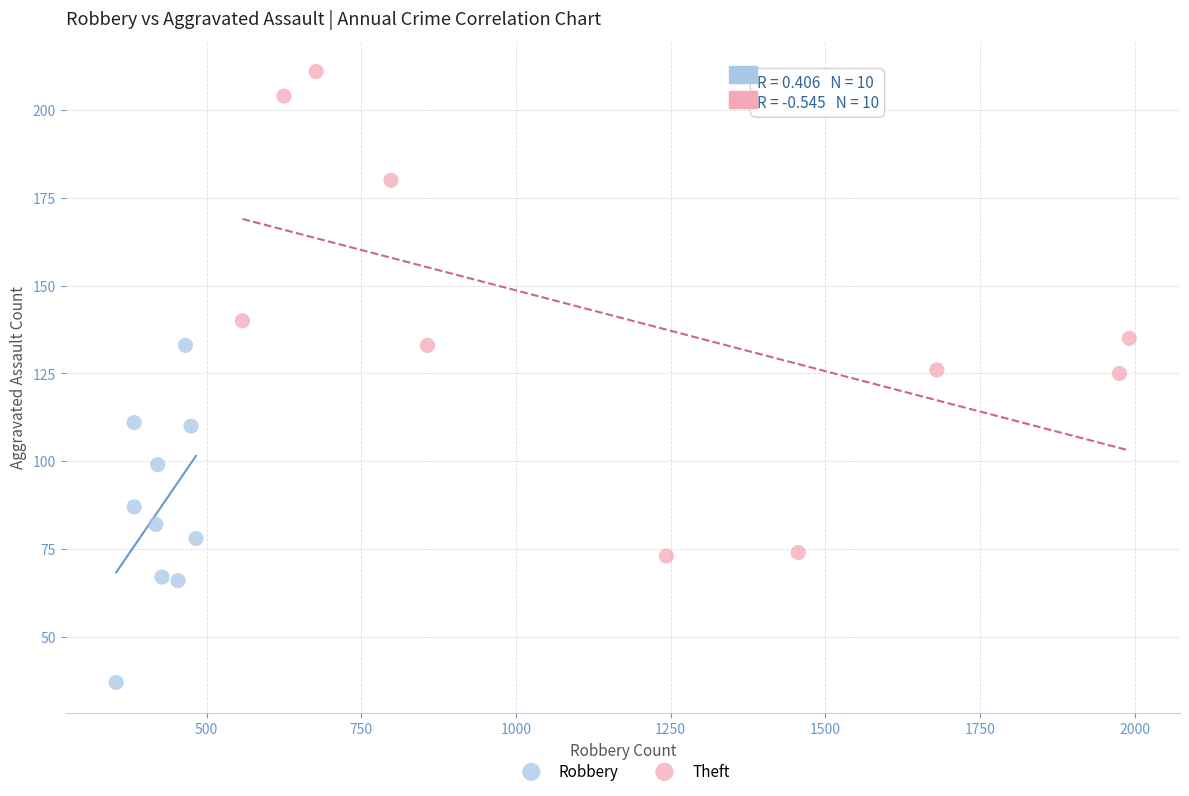

Which series has the widest spread of Y values?

Theft